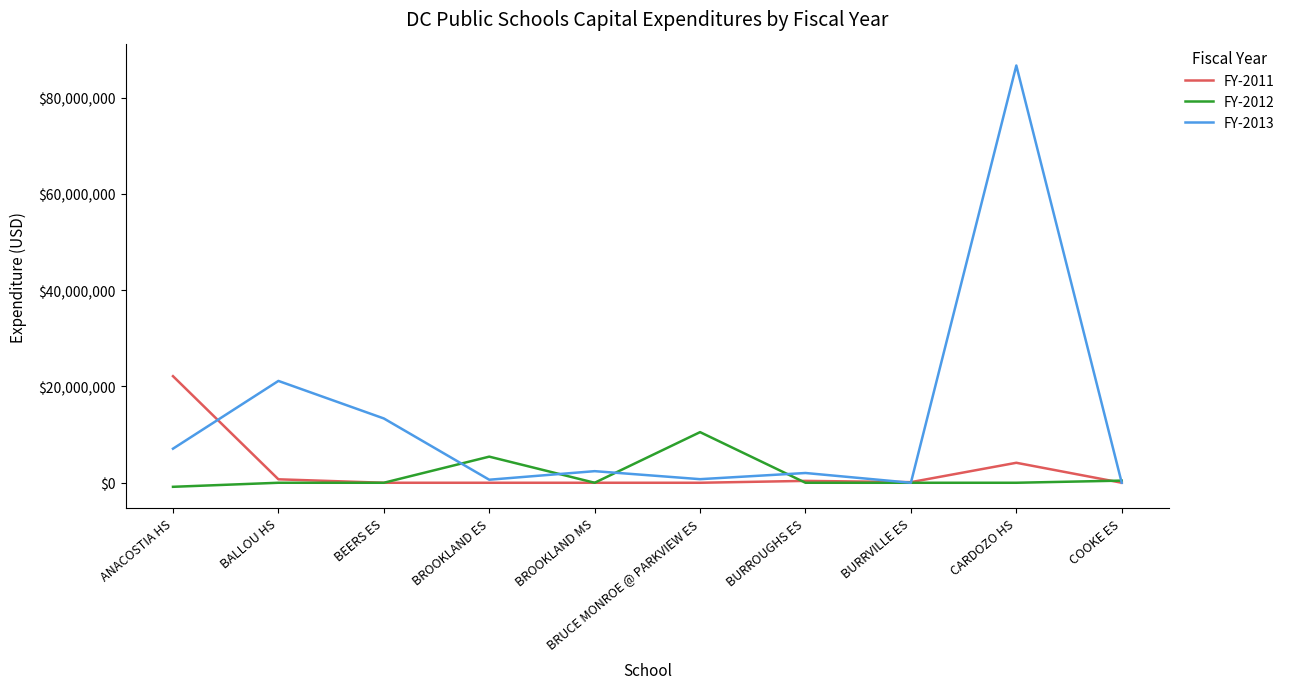

What is the maximum value shown in the chart?

86692050